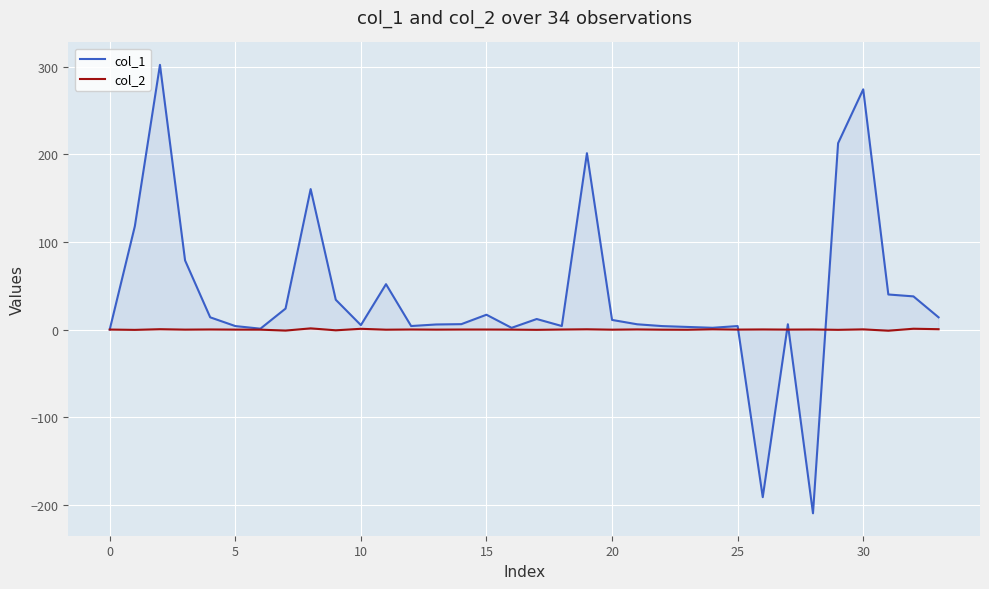

What is the greatest value displayed?

302.1